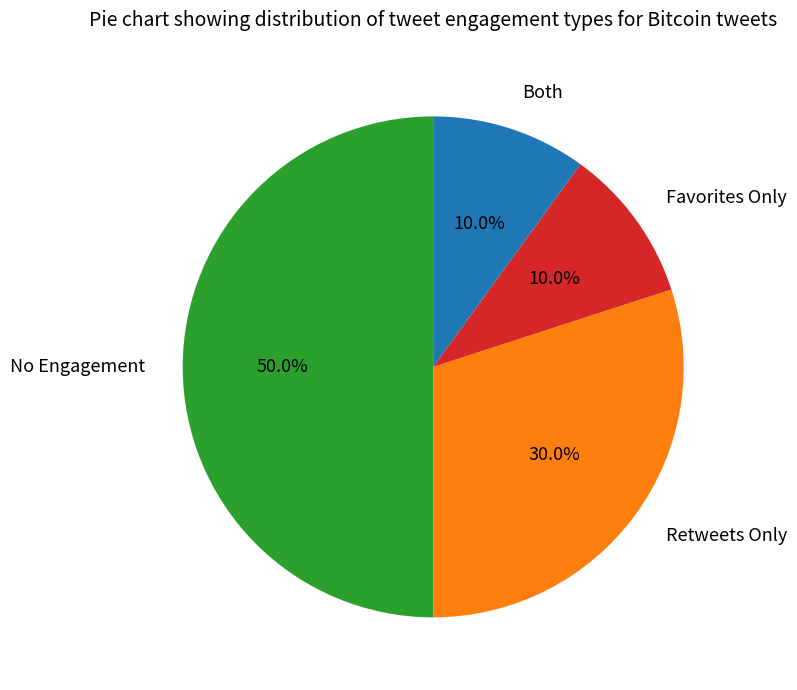

Does Favorites Only represent more than half of the total?

No